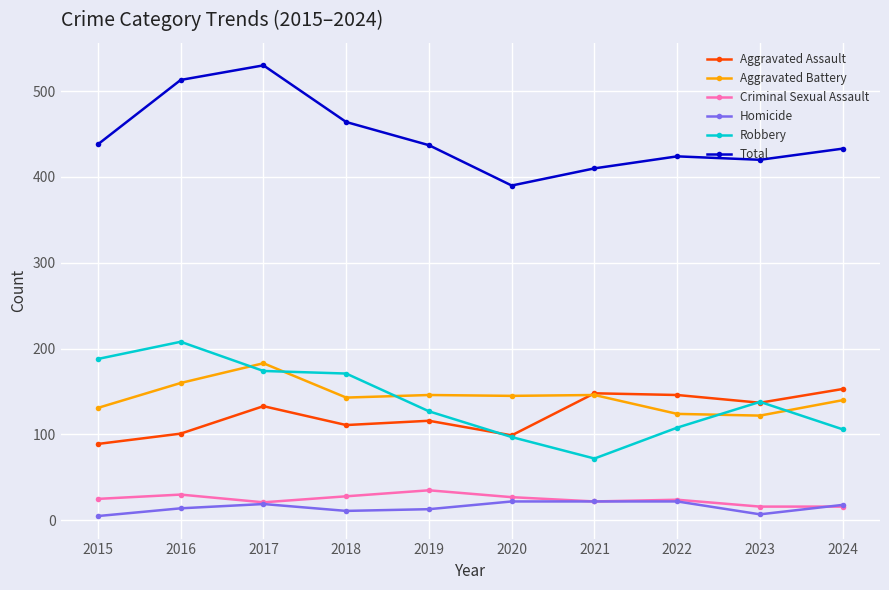

What is the lowest value of the Aggravated Assault series?

89